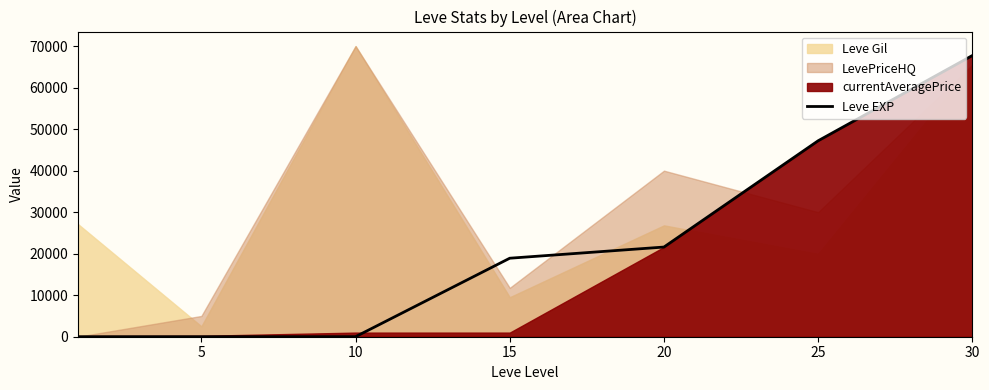

Read the value at 25.

47200